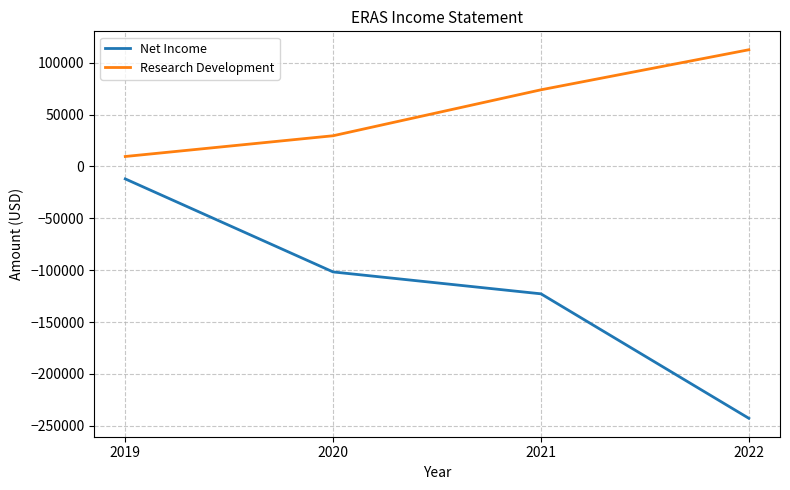

At which category is the sum across all series the highest?

2019